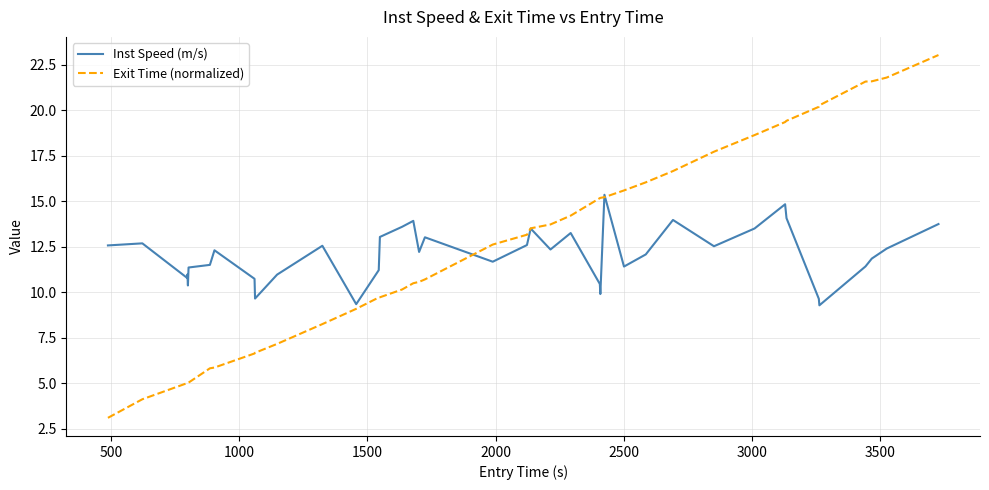

Which series has the largest range (max minus min)?

Exit Time (normalized)